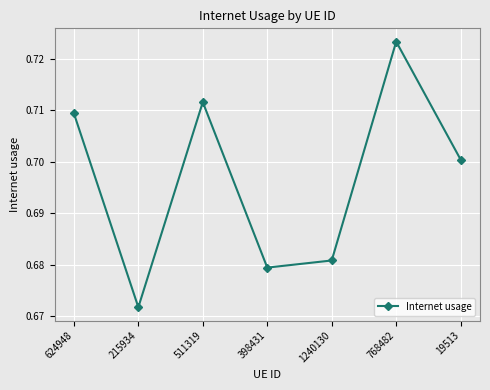

What is the sum of the values at 1240130 and 215934?

1.4